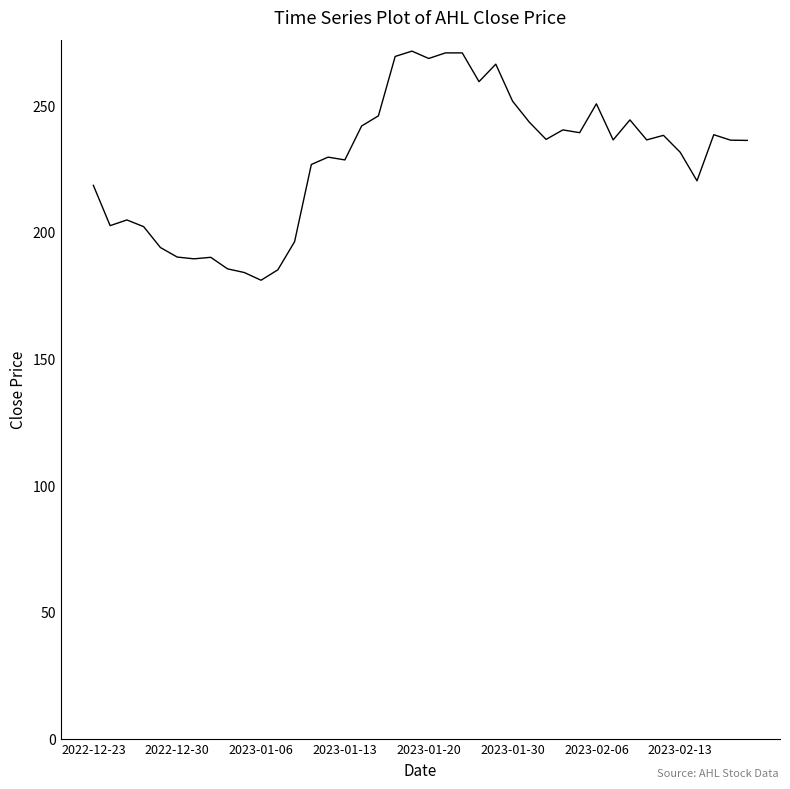

What is the greatest value displayed?

271.4